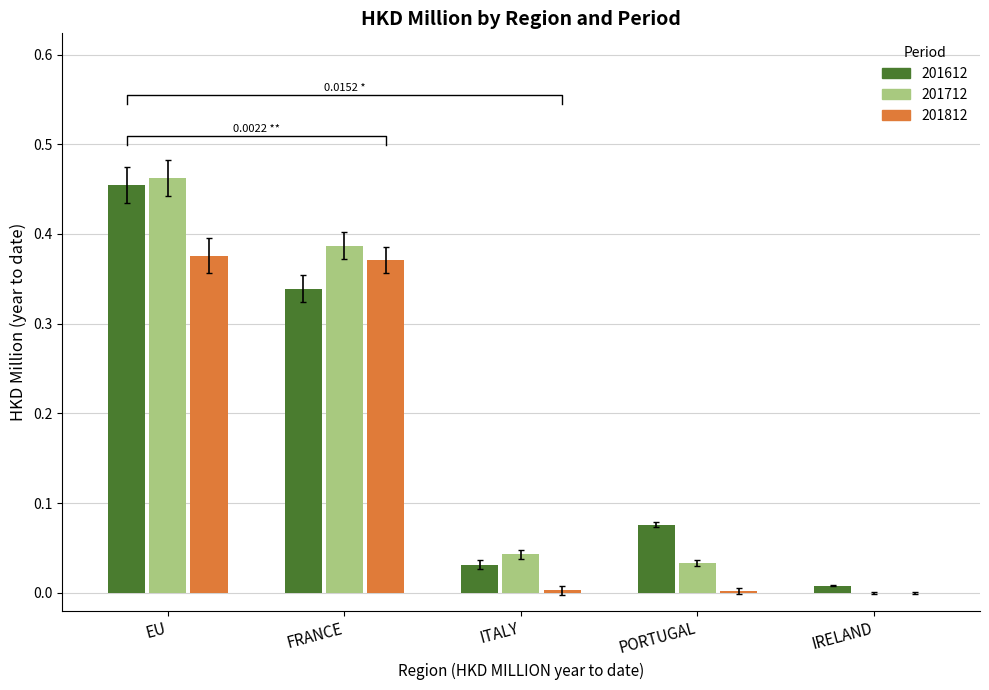

Does the chart contain any negative values?

No